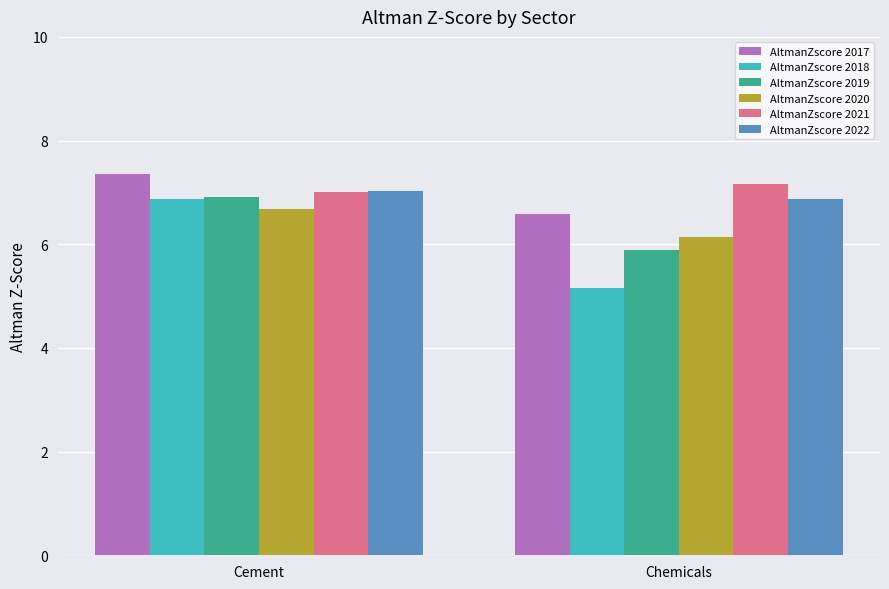

What position from the left is Chemicals?

2